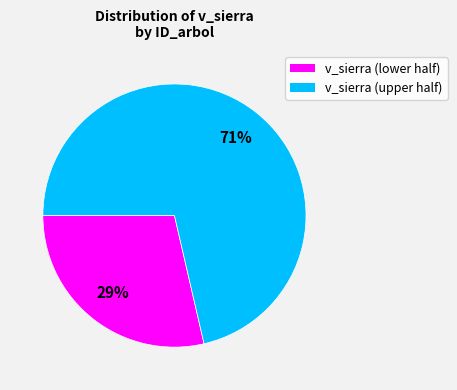

Does any single category account for the majority?

Yes